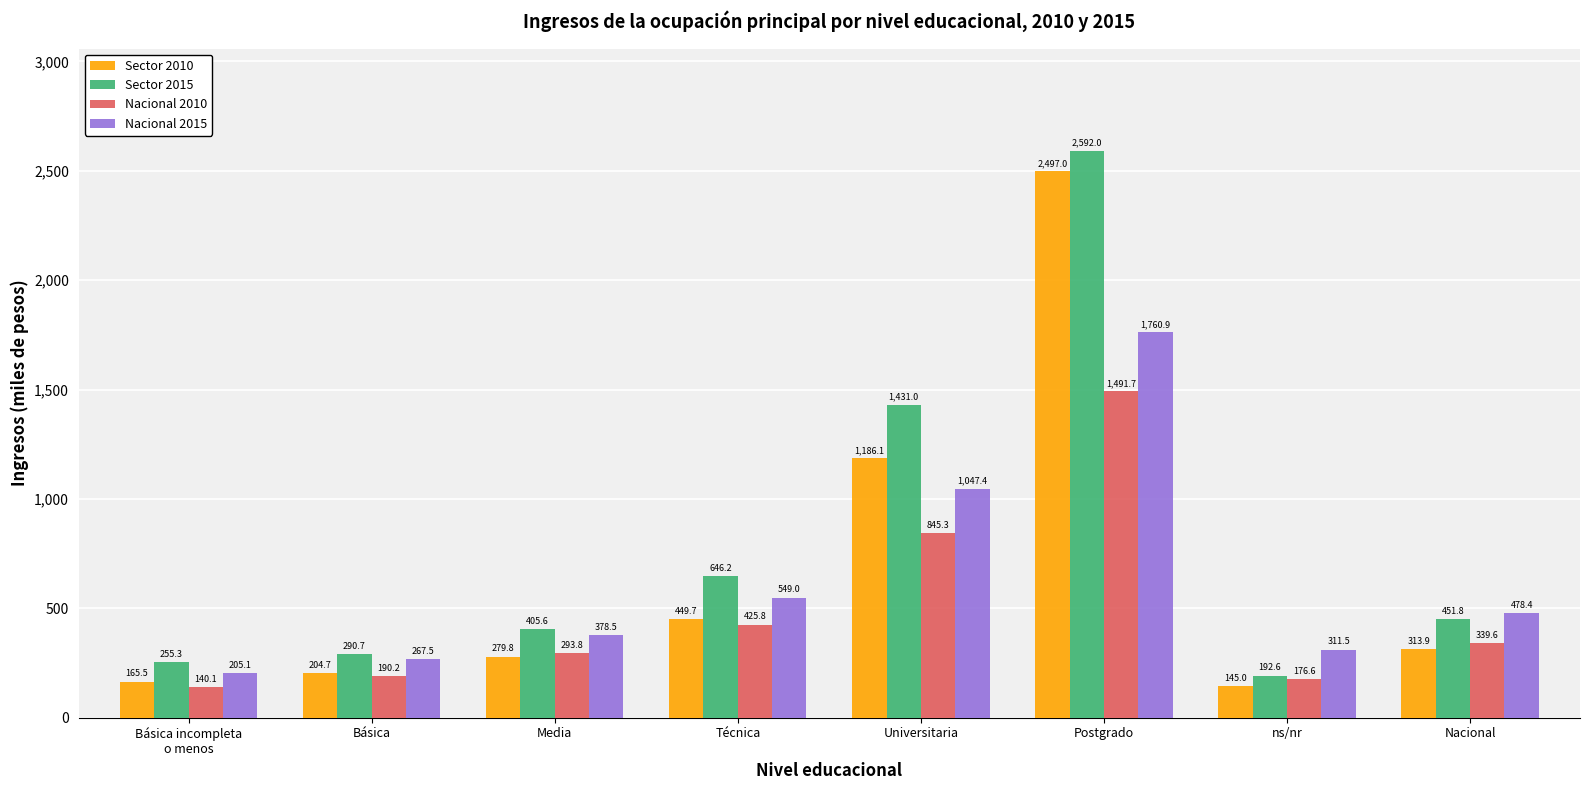

What is the average value of the Sector 2010 series?

655.2